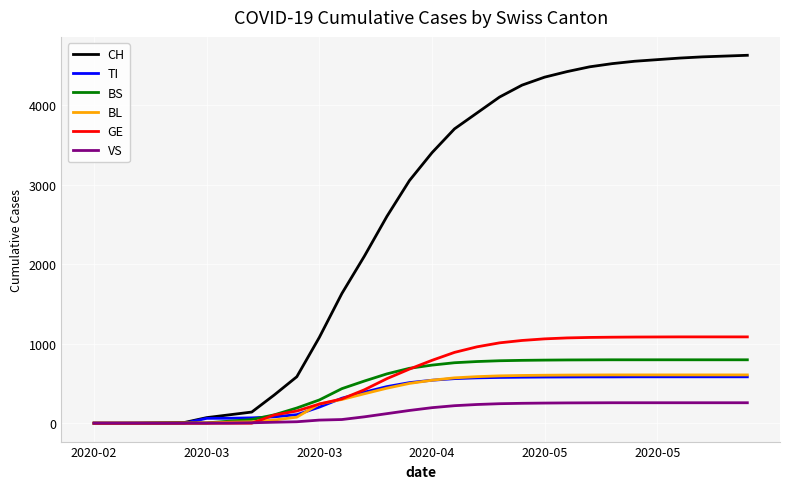

Which series has the widest spread of values?

CH